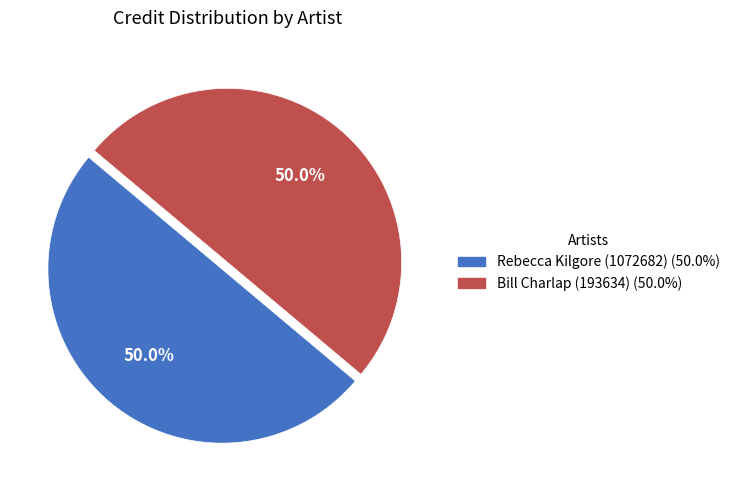

How many segments does this pie chart have?

2